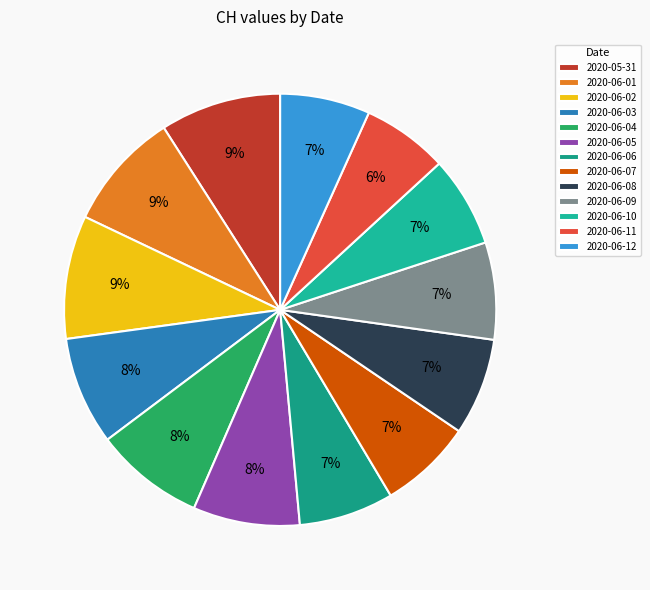

Approximately how many times larger is the value at 2020-05-31 compared to 2020-06-07?

1.3